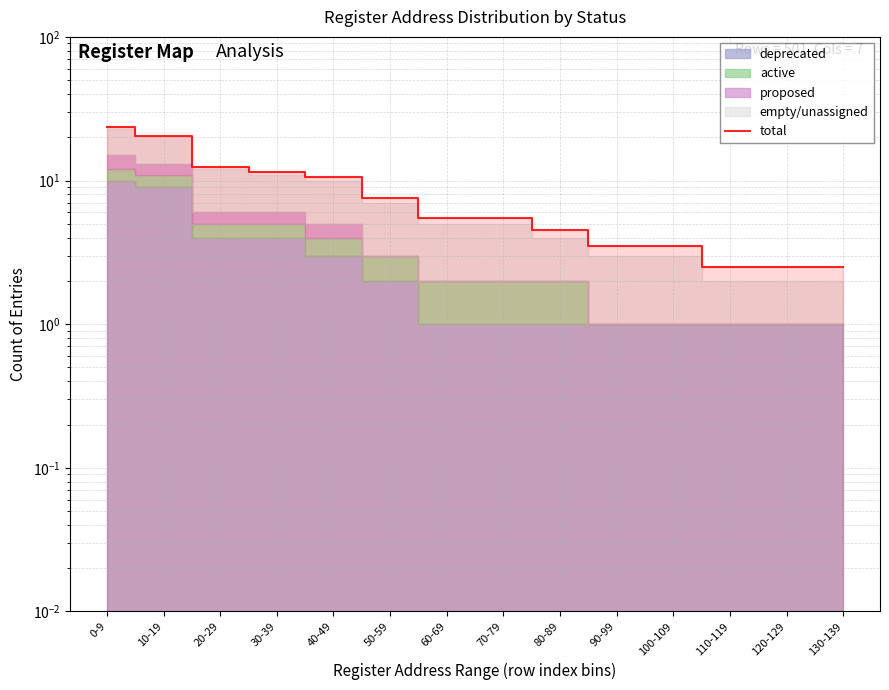

The chart shows a value of 36.5 at 0-9. True or false?

False